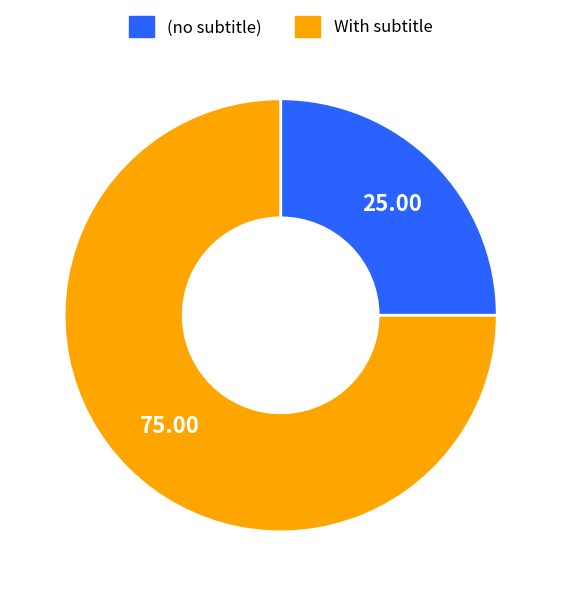

Is the sum of (no subtitle) and With subtitle greater than half?

Yes